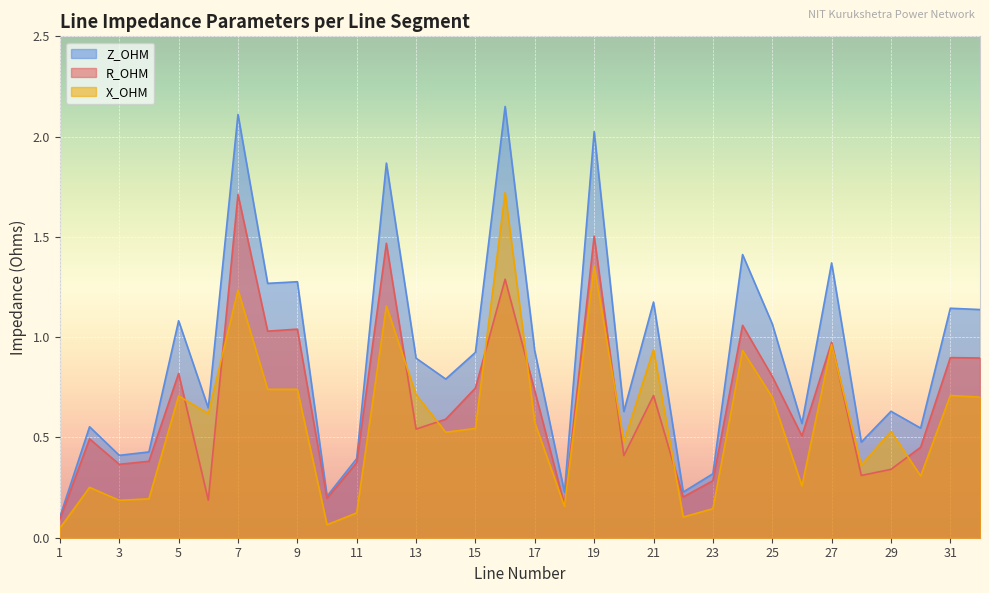

How many lines are shown in the chart?

3